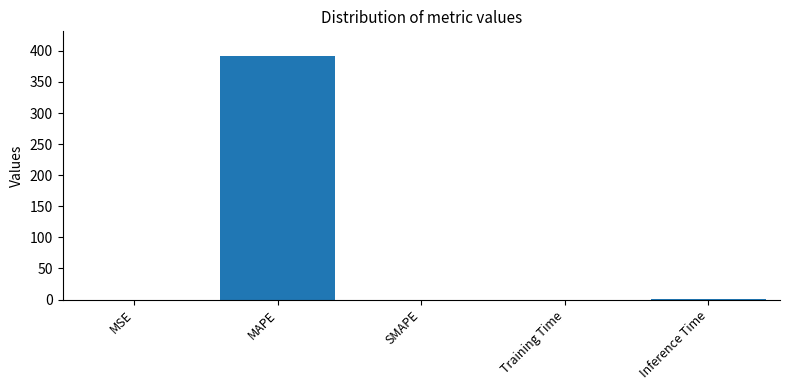

Is it true that the value at MAPE is 596.4?

False